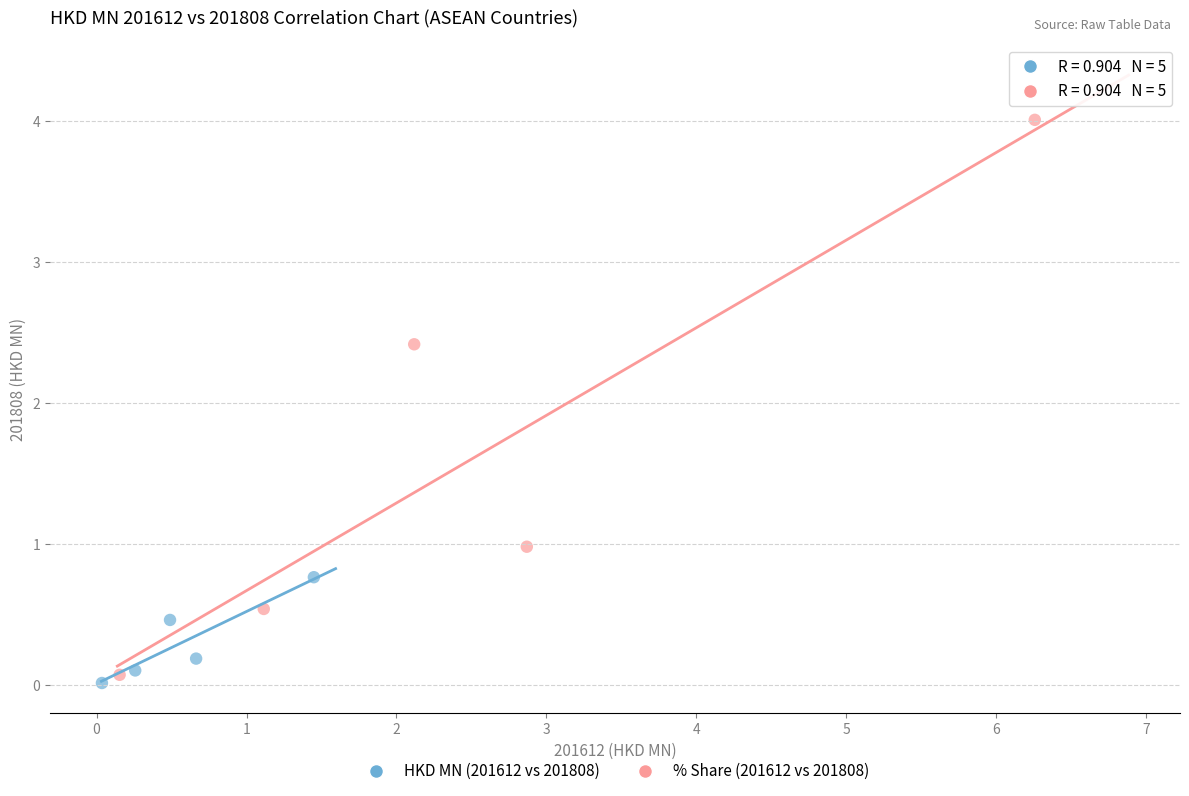

Which series reaches the maximum Y coordinate?

% Share (201612 vs 201808)